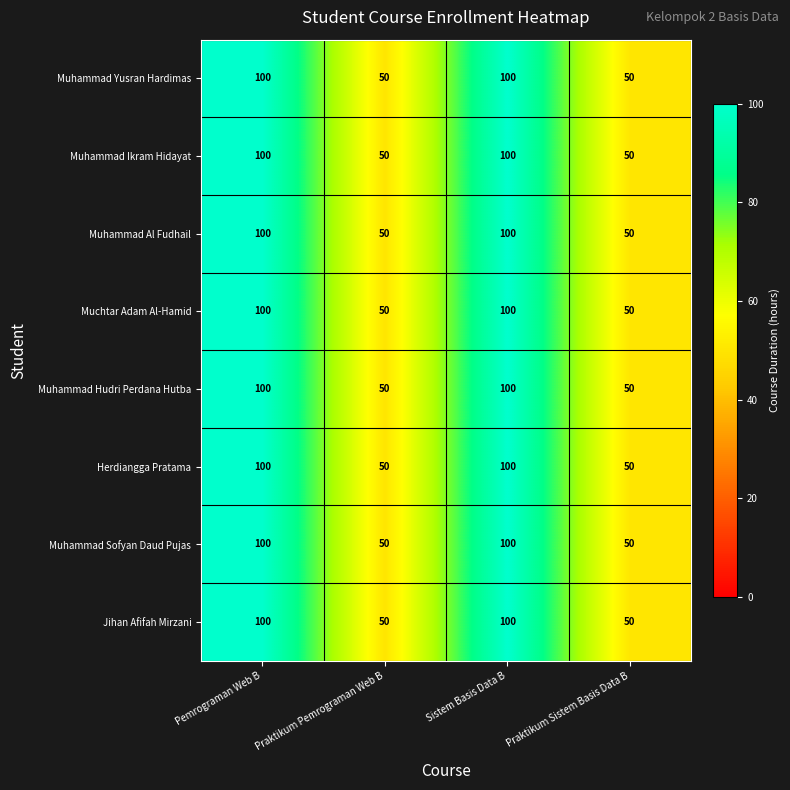

What is the minimum value for Muhammad Ikram Hidayat?

50